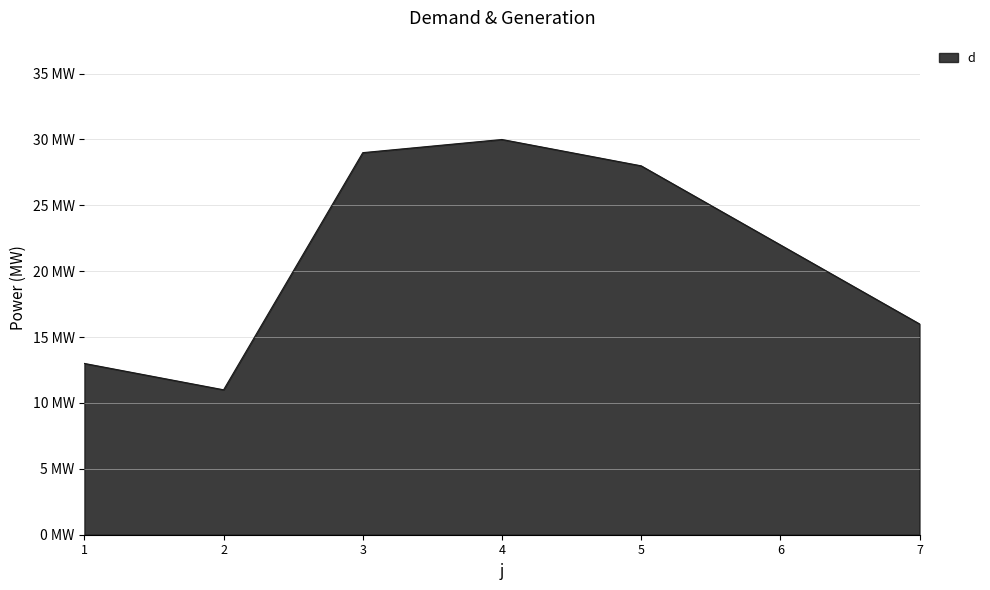

What value does the data have at 2, to the nearest 10?

10